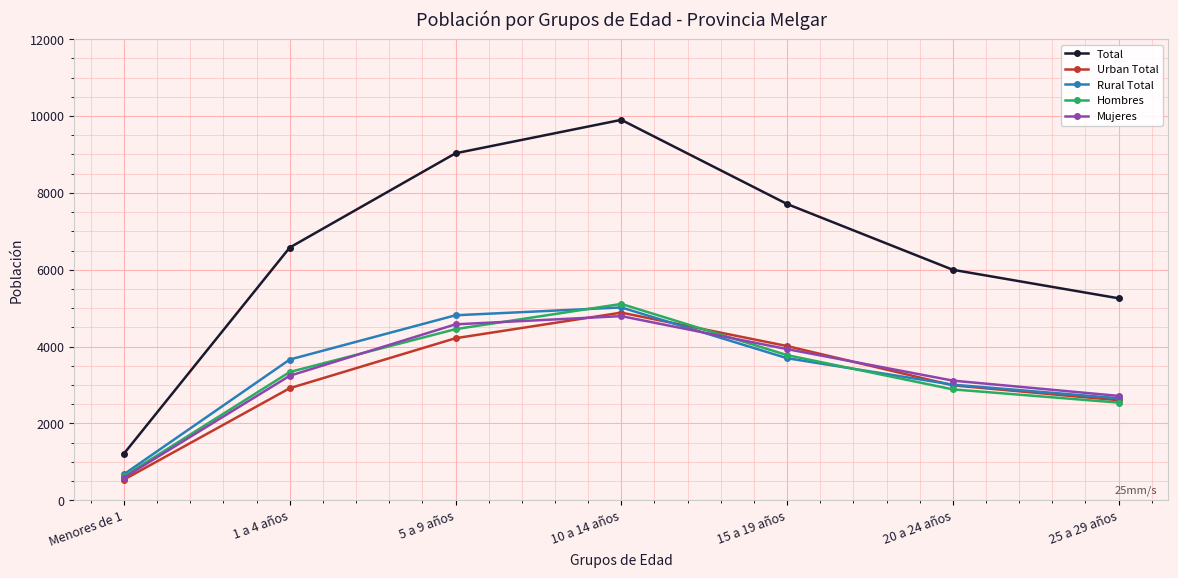

How many data points in Hombres are less than 3338?

3